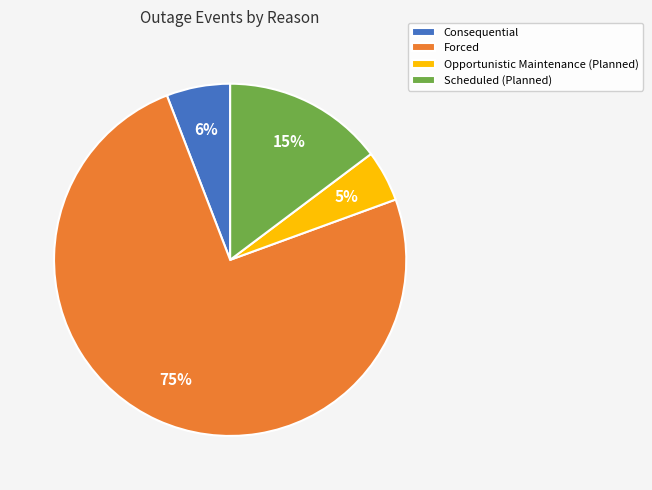

Is it true that Consequential is 12% of the pie?

False